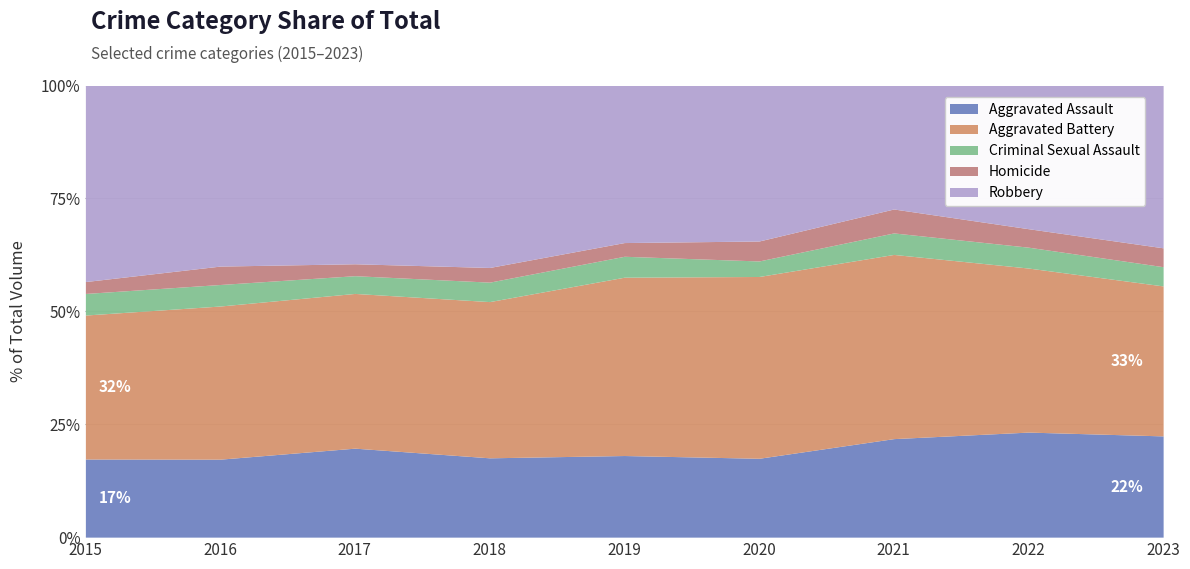

Is it true that Homicide equals 77 at 2016?

False